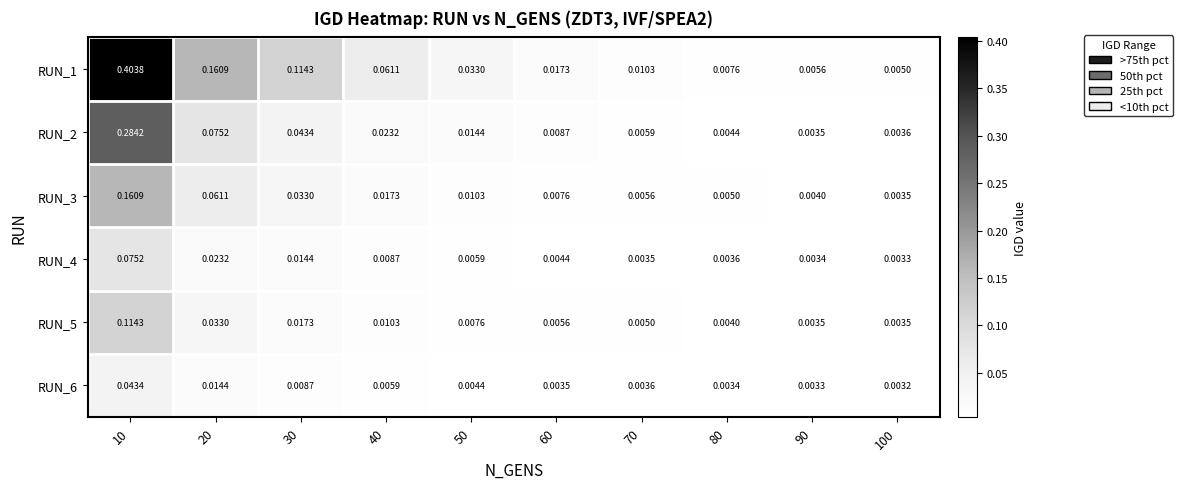

Is the value of RUN_2 at 50 greater than the value of RUN_1 at 20?

No